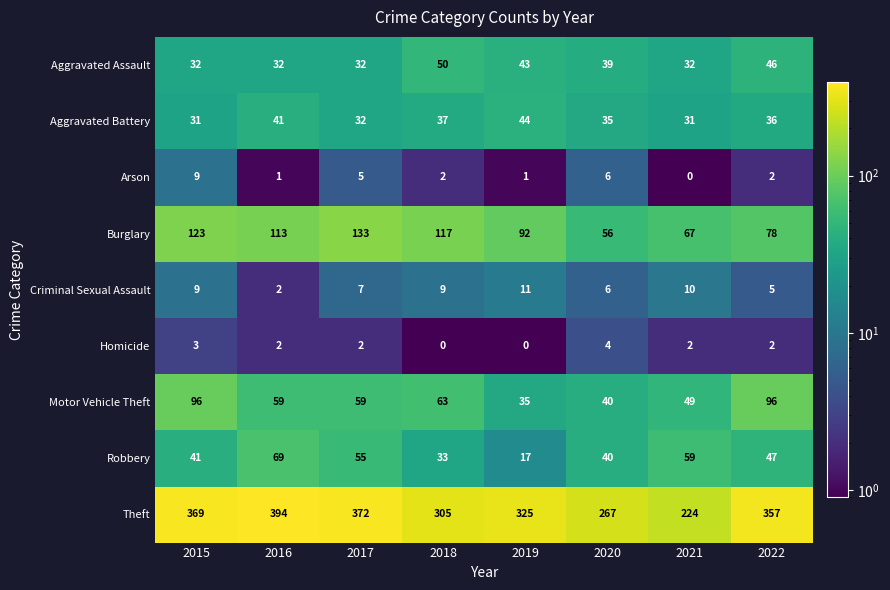

What is the difference between the maximum and minimum values in the Theft series?

170